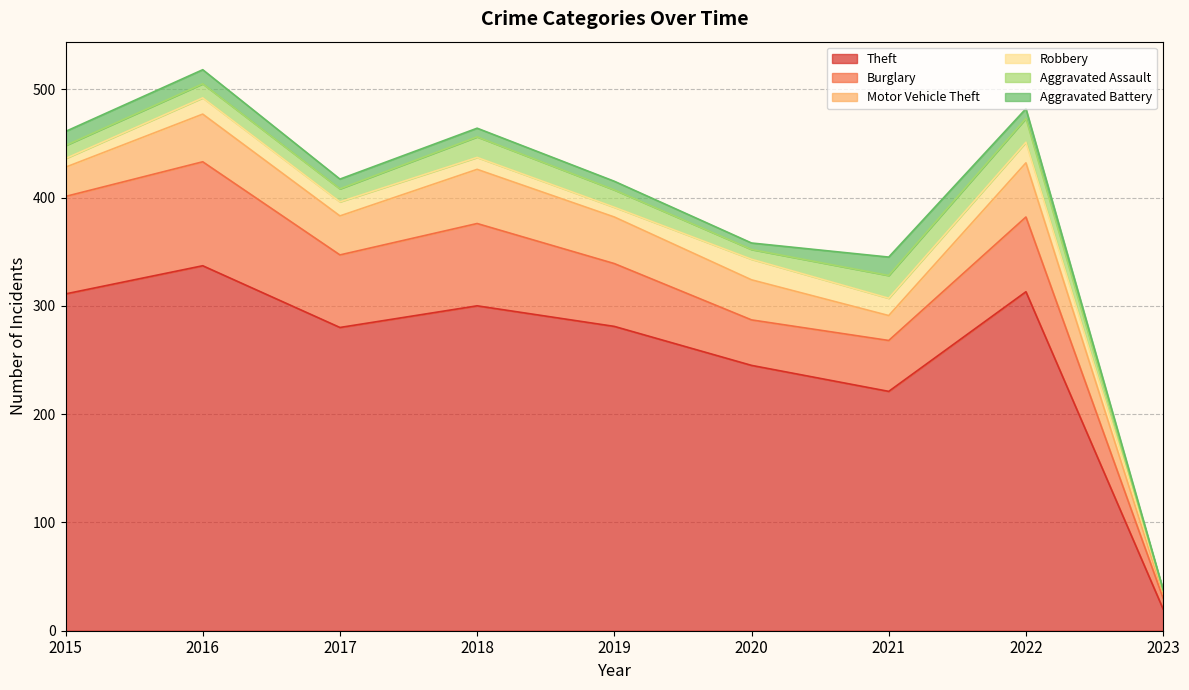

Is it true that Motor Vehicle Theft equals 53 at 2017?

False